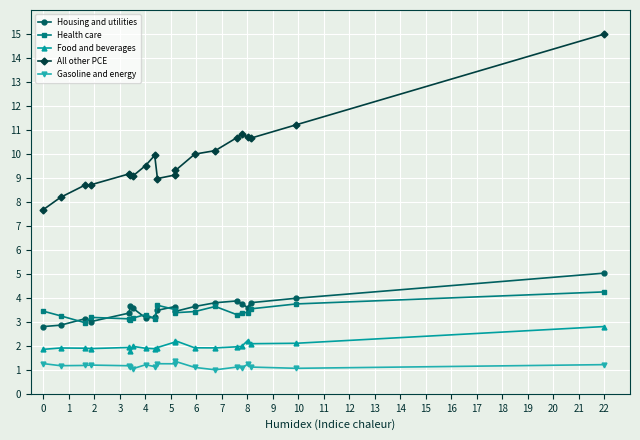

What is the smallest value displayed?

1.0